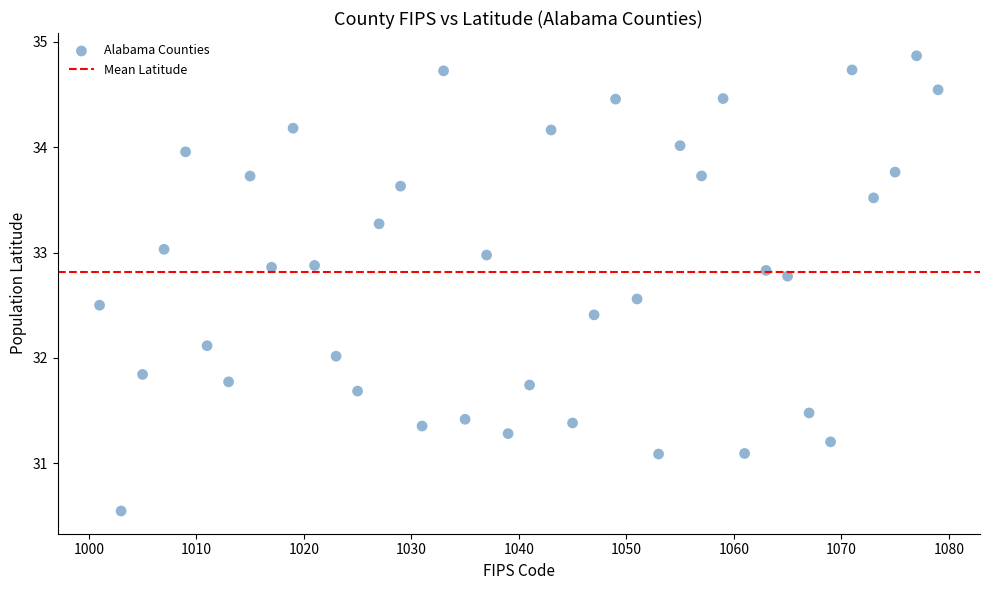

What is the range of X values (max minus min)?

78.0